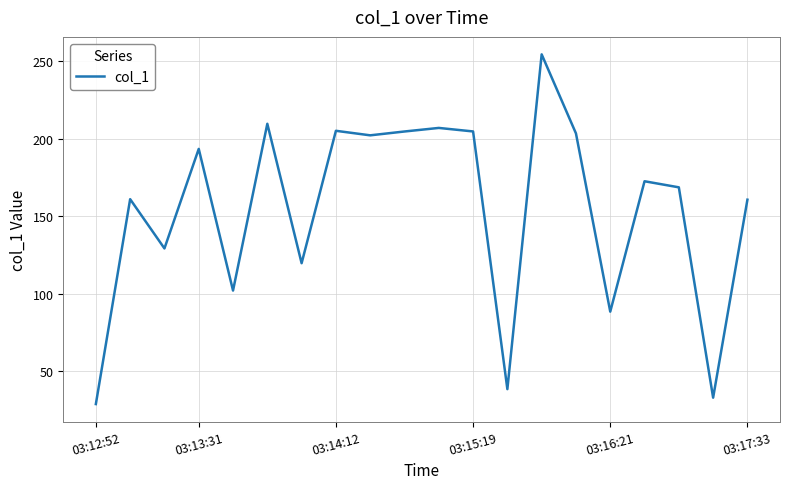

What is the smallest value displayed?

28.8